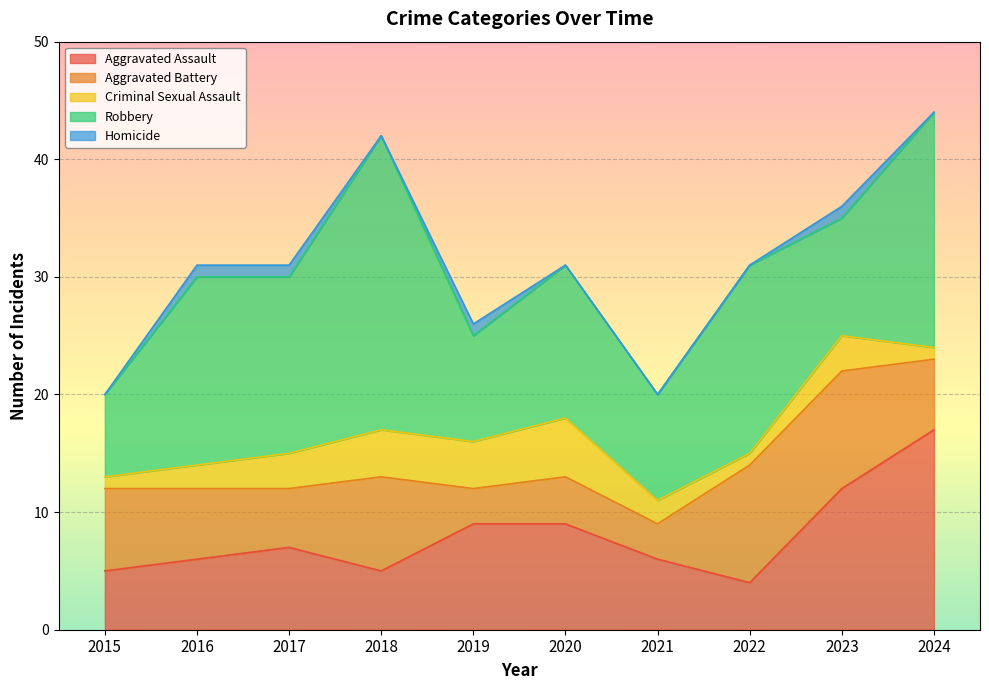

Which label corresponds to the largest value in the chart?

2018